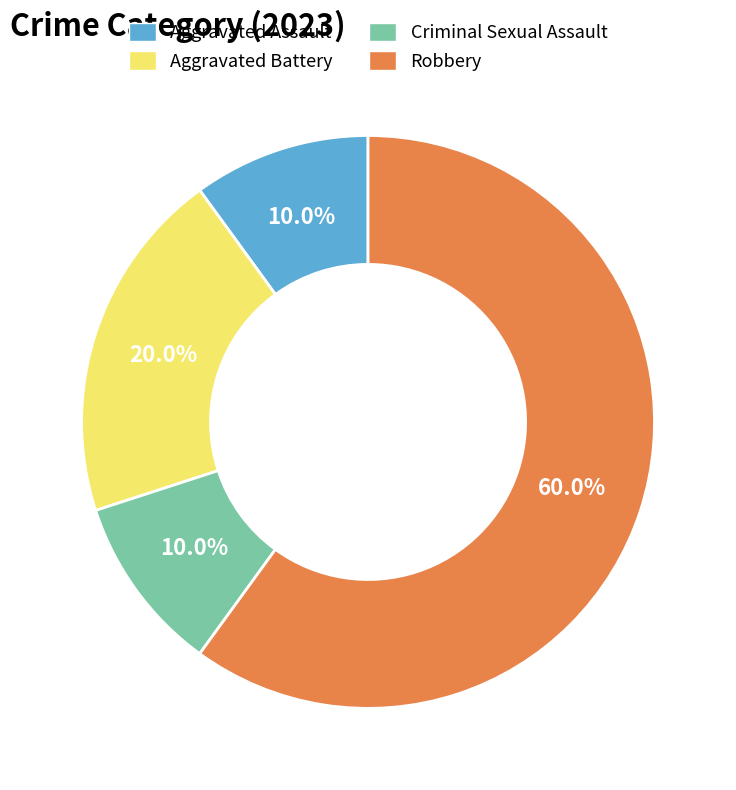

To the nearest percent, what percentage of the pie is Robbery?

60%